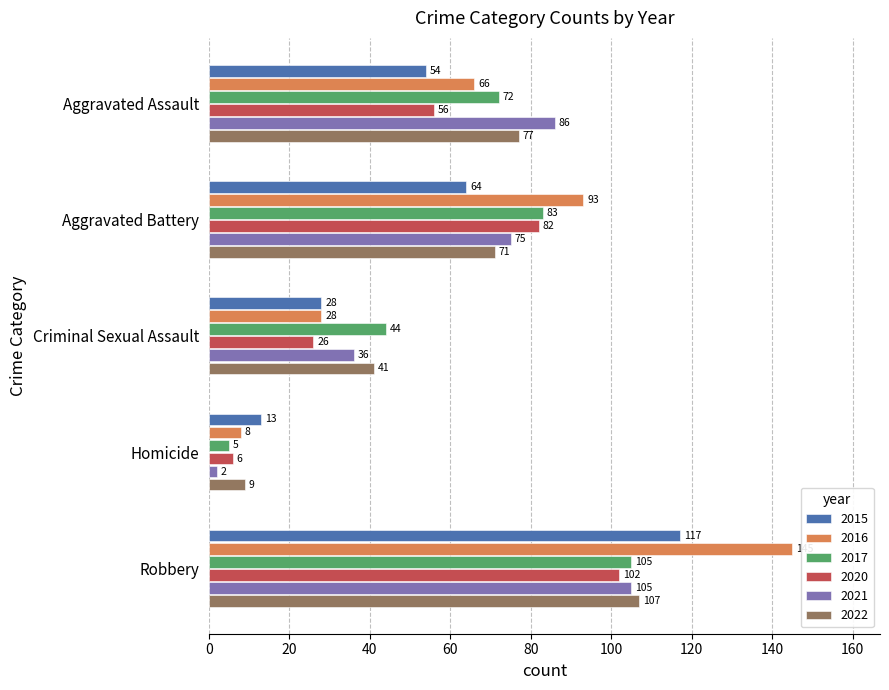

The value of 2021 at Robbery is 105. True or false?

True